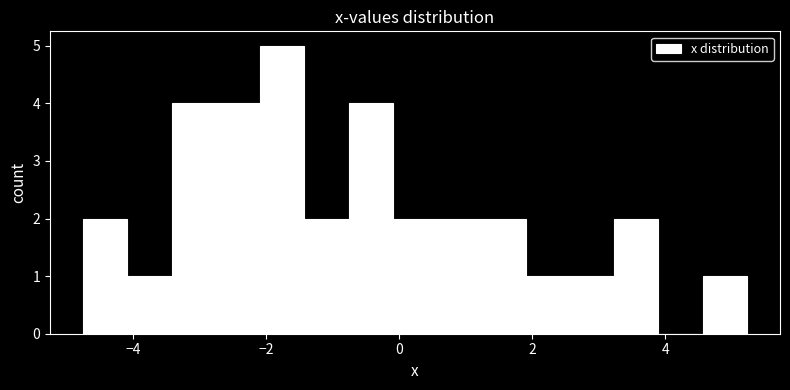

Around what value on the x-axis is the tallest bar? Give the approximate position of its centre, as read against the axis.

-1.8